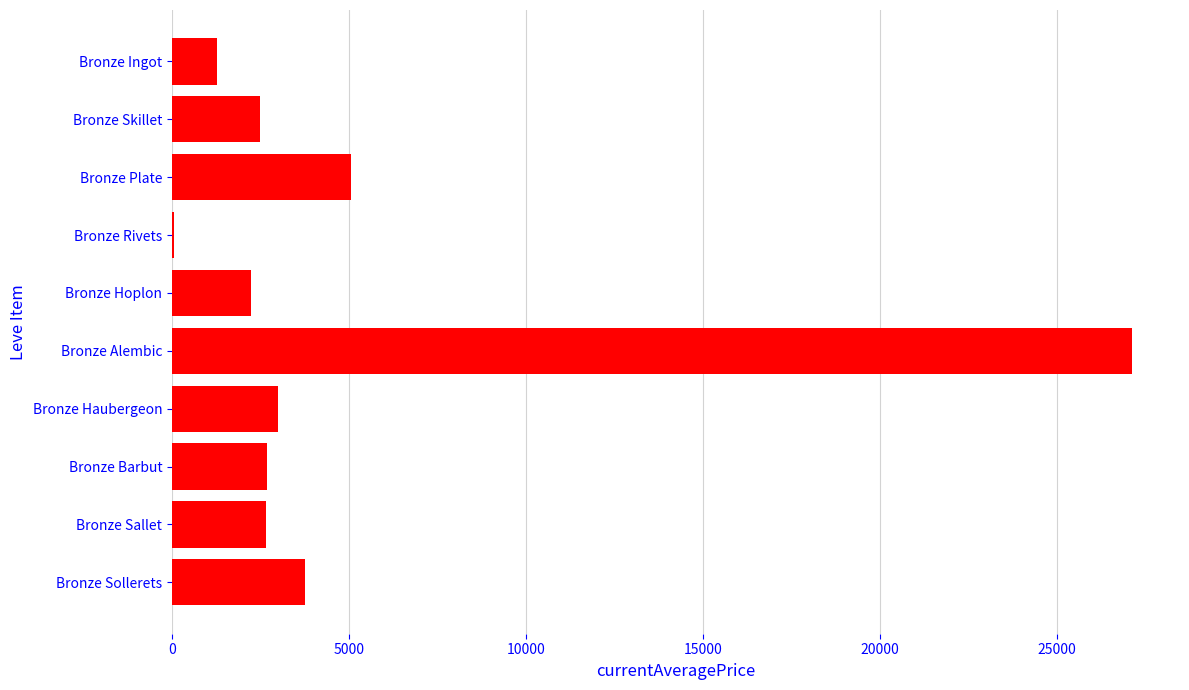

Which category has the highest value across all series?

Bronze Alembic